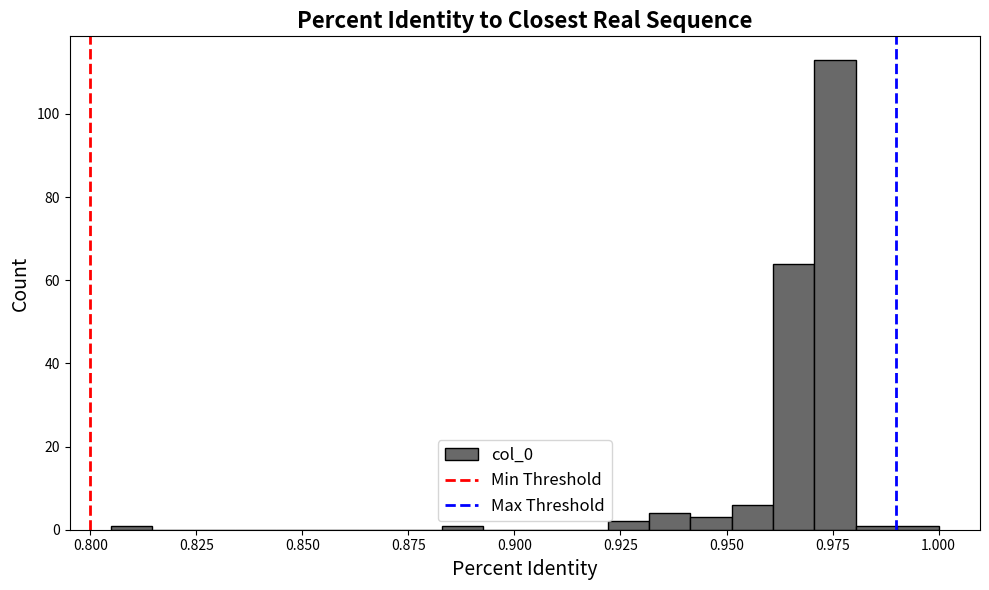

Read against the x-axis, roughly where is the centre of the tallest bar?

0.975